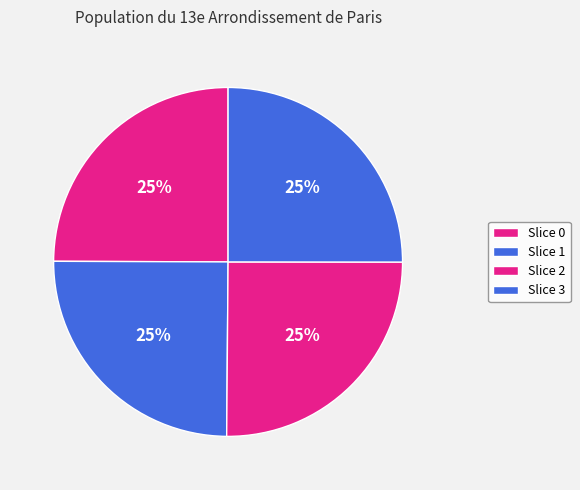

Is there a majority slice in this chart?

No